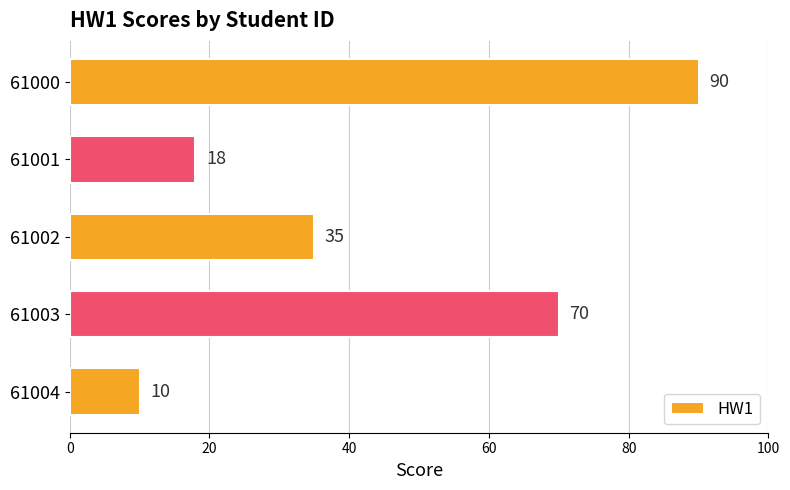

Reading top to bottom, what are all the values shown in this chart?

61000=90	61001=18	61002=35	61003=70	61004=10